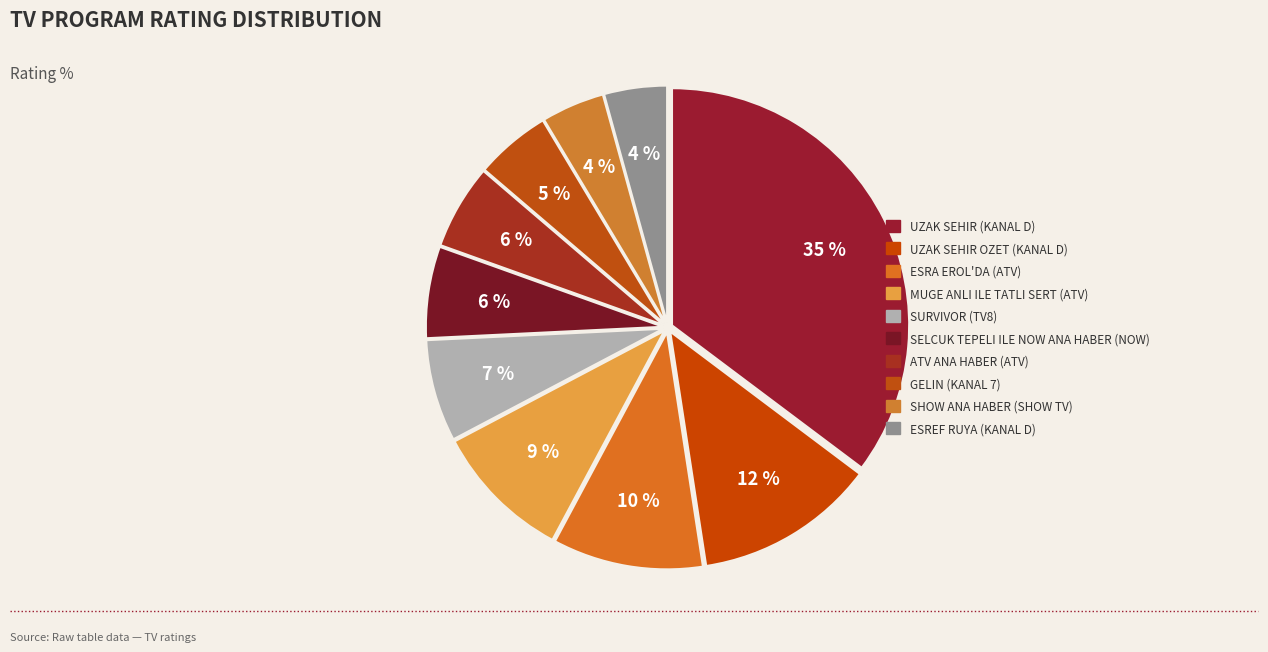

Count the number of slices in the pie.

10